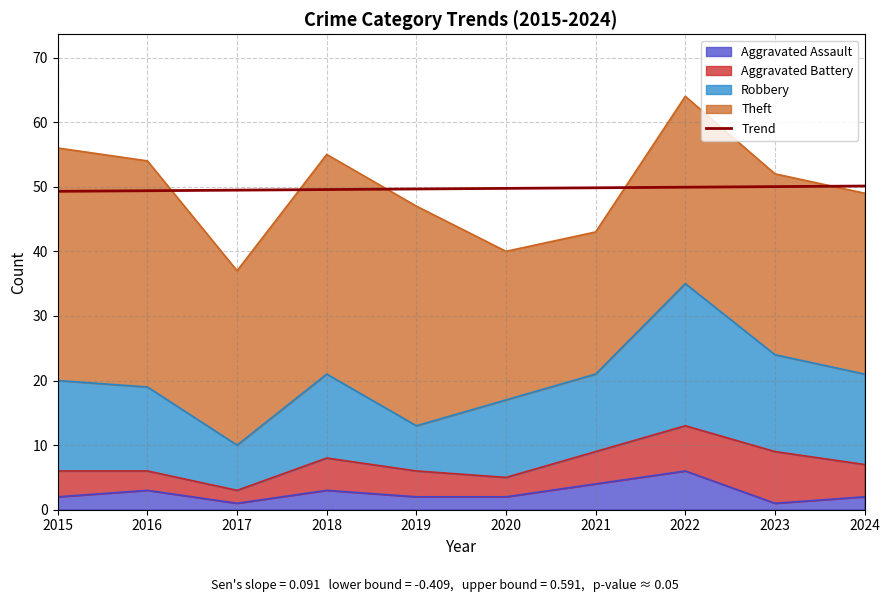

True or false: the data has more than 2 interior local peaks.

False